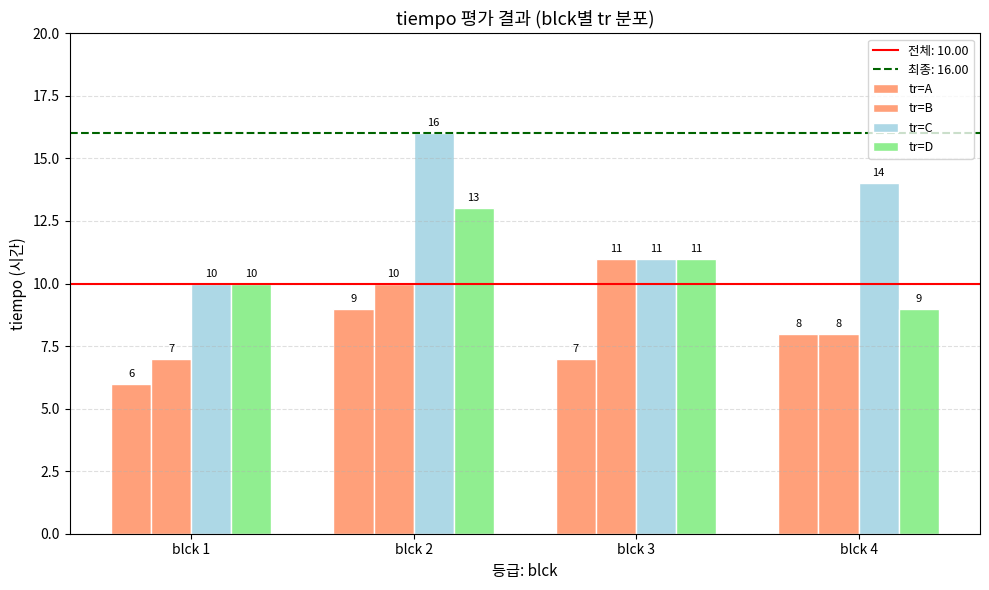

Count the number of data series in this chart.

4